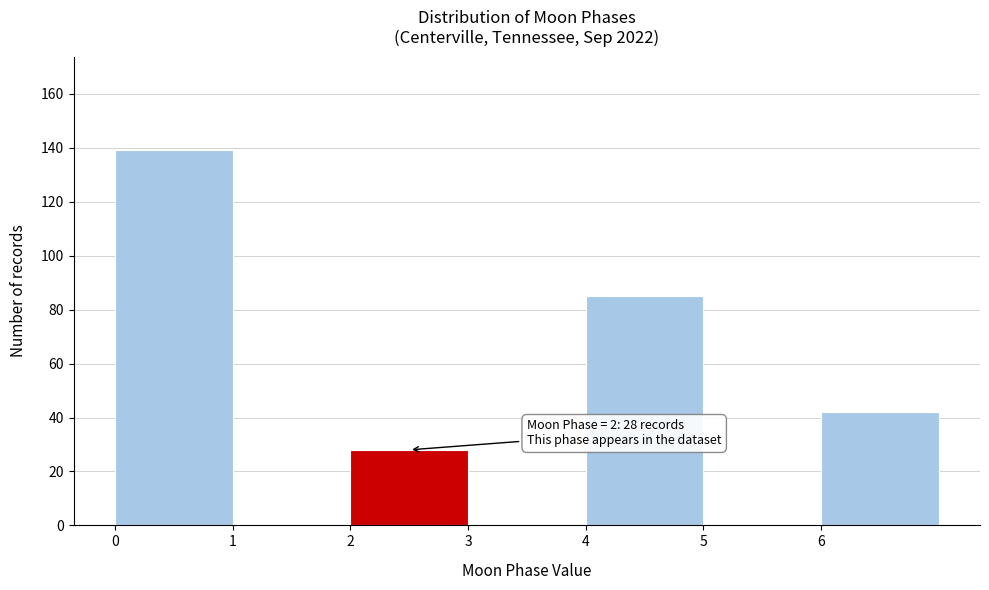

Over which range of the x-axis is the bar tallest?

0 to 1